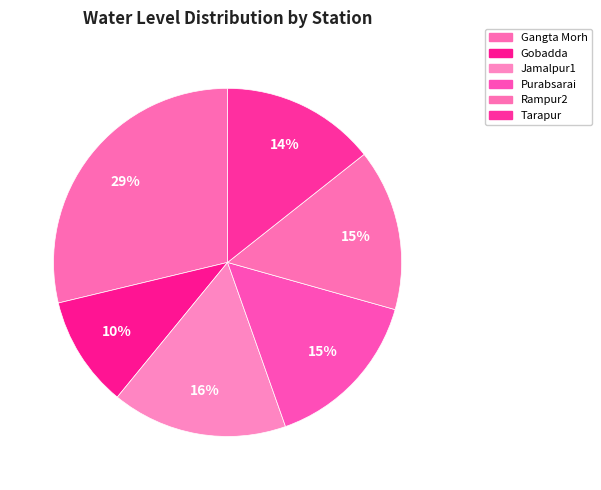

What percentage do Jamalpur1 and Rampur2 together represent?

31.3%